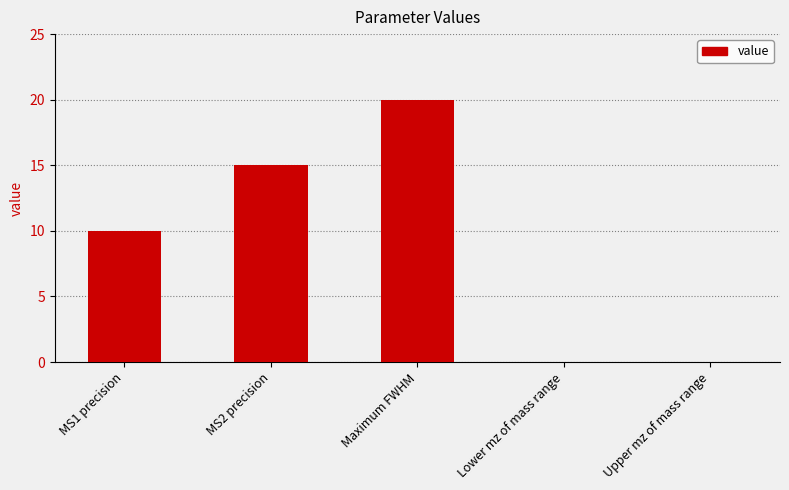

What is the sum of the values at MS1 precision and Maximum FWHM?

30